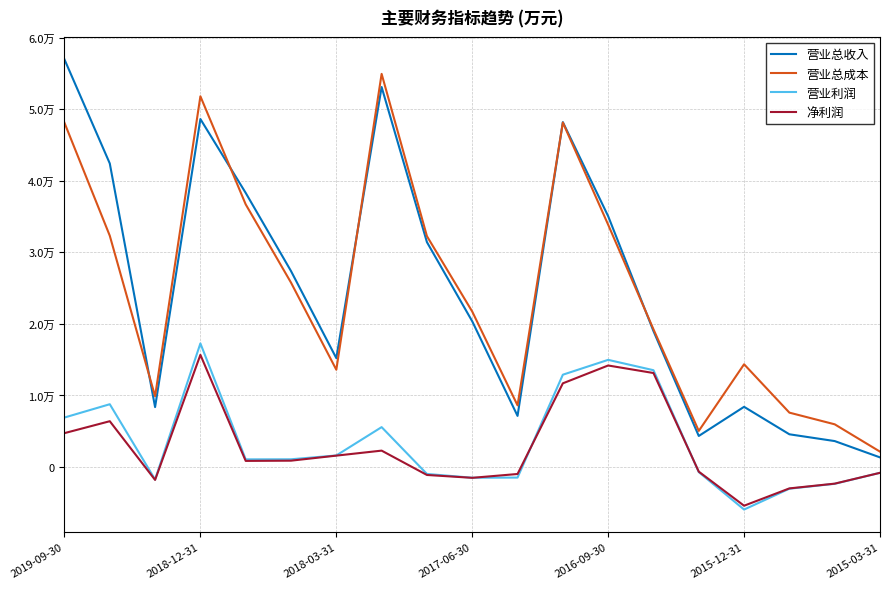

What is the label of the 6th point from the right?

13